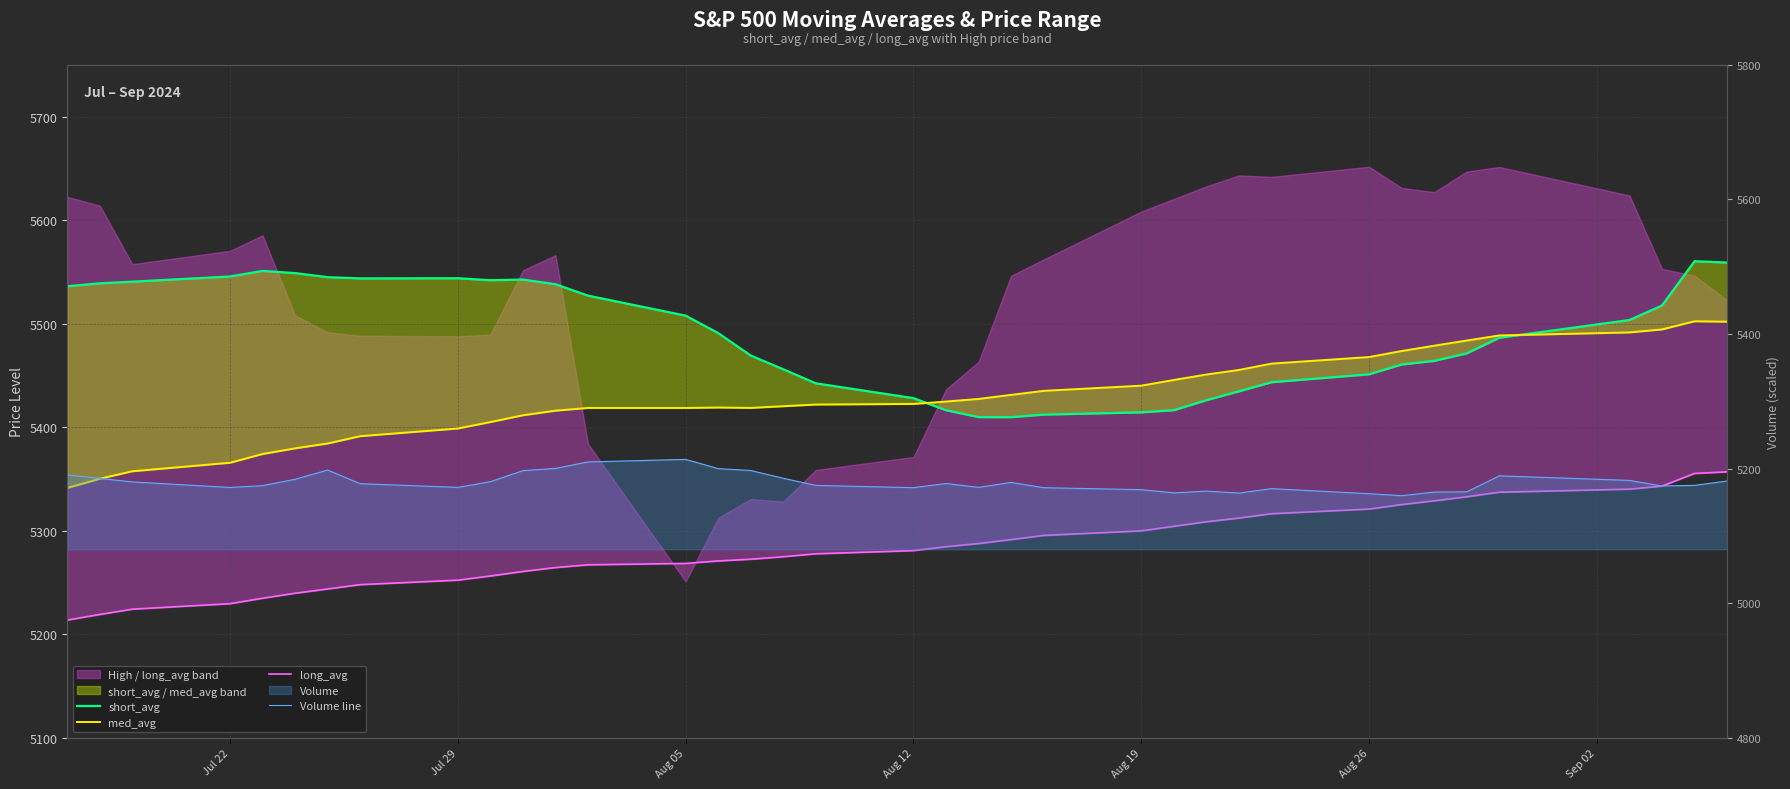

Reading right to left, what are all the values shown in this chart?

short_avg: 5559.0	5560.3	5517.5	5503.5	5486.4	5471.3	5464.0	5460.5	5451.1	5443.4	5434.6	5426.0	5416.4	5414.3	5412.1	5409.6	5409.7	5416.4	5428.0	5442.3	5455.9	5469.2	5490.9	5507.7	5527.1	5538.1	5542.6	5541.9	5543.9	5543.7	5544.9	5548.8	5550.9	5545.6	5540.6	5539.0	5536.1
med_avg: 5501.9	5502.3	5494.4	5491.5	5488.6	5483.7	5478.7	5473.5	5467.7	5461.4	5455.2	5450.8	5445.6	5440.1	5435.1	5431.2	5427.3	5424.7	5422.4	5421.8	5420.2	5418.6	5419.0	5418.5	5418.6	5415.9	5411.5	5404.9	5398.7	5391.3	5384.2	5379.5	5374.0	5365.6	5357.4	5350.1	5341.2
long_avg: 5356.8	5355.3	5343.0	5340.1	5337.1	5332.7	5328.8	5325.2	5320.8	5316.4	5312.2	5308.5	5304.2	5299.8	5295.4	5291.3	5287.5	5284.5	5280.7	5277.6	5274.8	5272.4	5270.7	5268.3	5267.0	5264.3	5260.6	5256.2	5252.1	5247.8	5243.6	5239.5	5234.7	5229.4	5224.1	5219.0	5213.6
Volume line: 5181.4	5175.0	5174.1	5182.3	5189.1	5165.3	5165.0	5159.6	5162.6	5170.1	5163.5	5166.4	5163.8	5168.6	5171.5	5179.3	5172.0	5177.7	5171.6	5174.9	5185.6	5197.1	5199.9	5213.6	5209.8	5200.2	5196.8	5180.5	5172.0	5177.5	5197.8	5184.0	5174.5	5171.9	5180.1	5185.4	5190.4